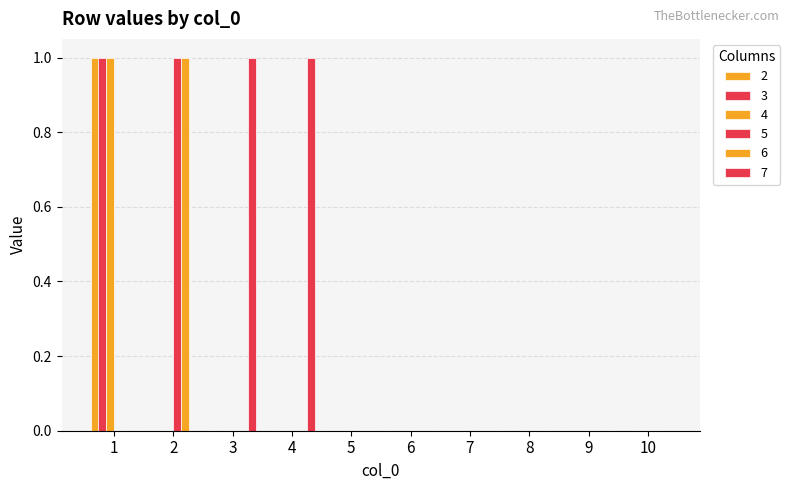

Are the bars grouped side by side (vs. stacked)?

Yes